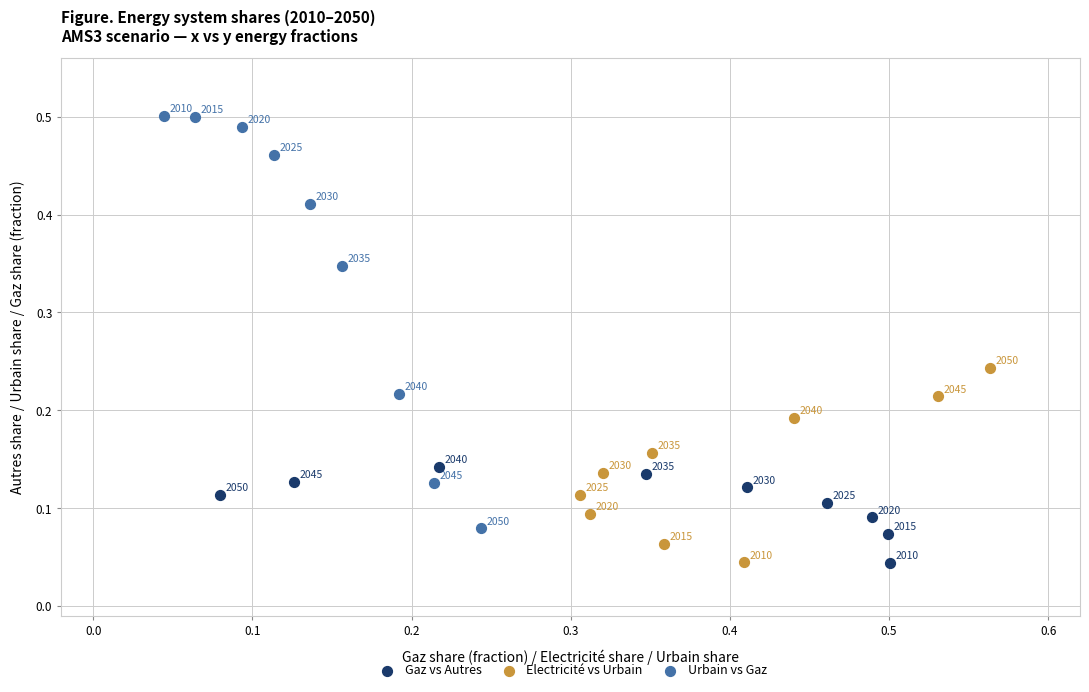

Which series contains the highest Y value?

Urbain vs Gaz